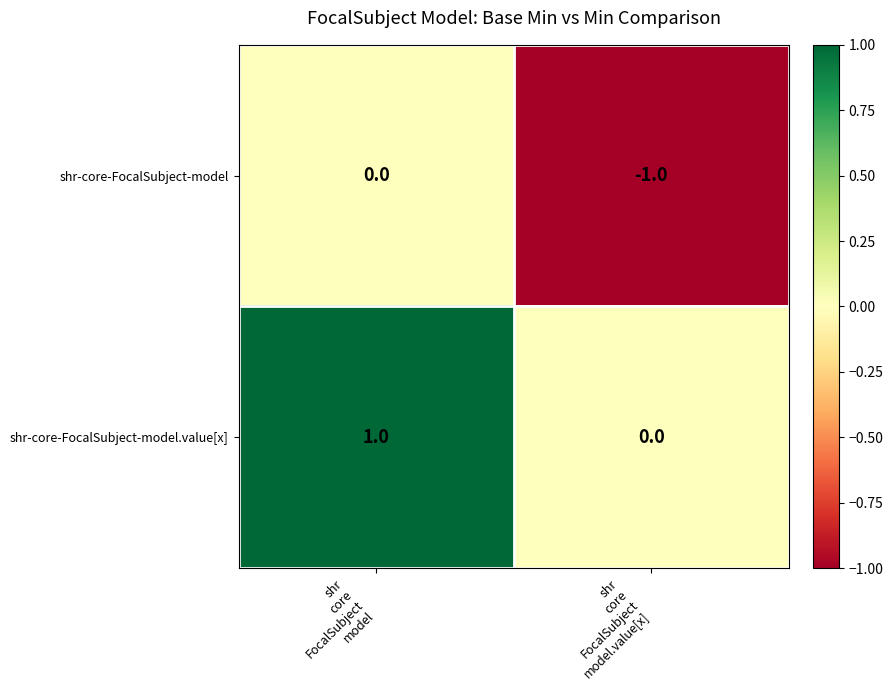

Reading left to right, list all the values displayed in this chart.

shr-core-FocalSubject-model: 0	-1
shr-core-FocalSubject-model.value[x]: 1	0